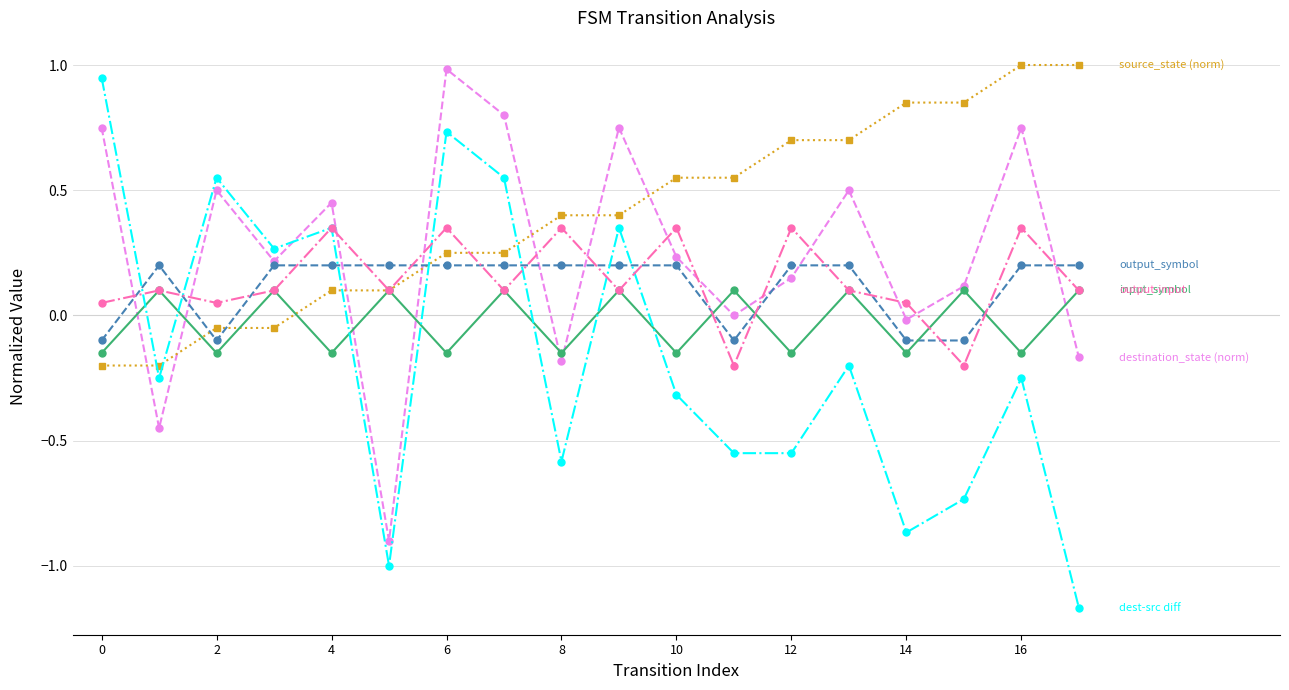

What is the maximum value shown in the chart?

1.0